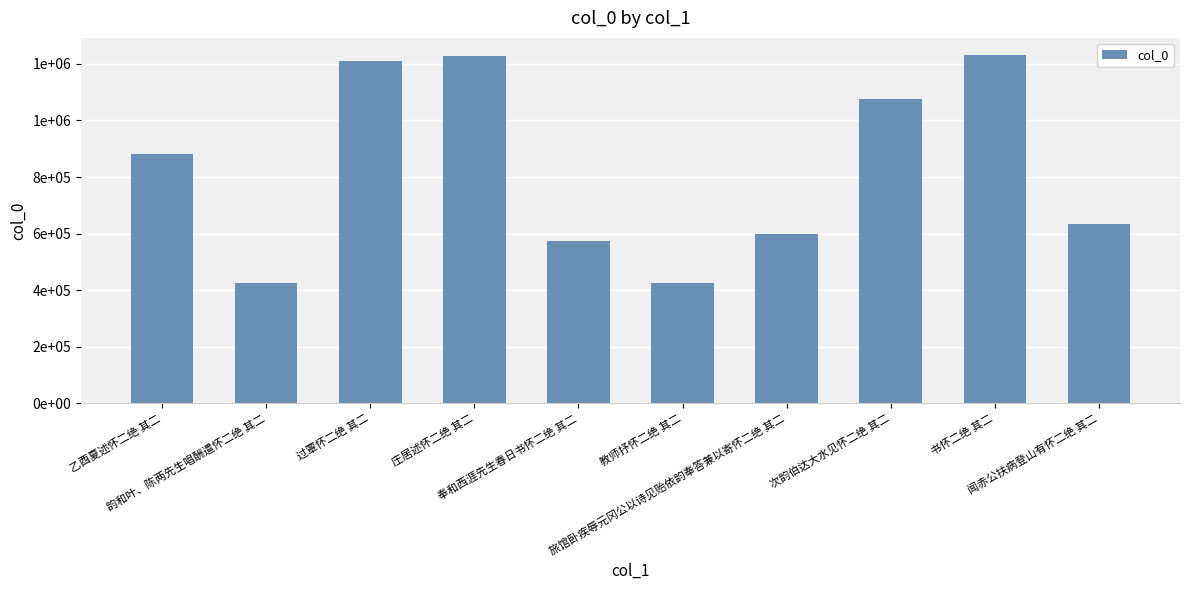

Which label corresponds to the smallest value in the chart?

教师抒怀二绝 其二